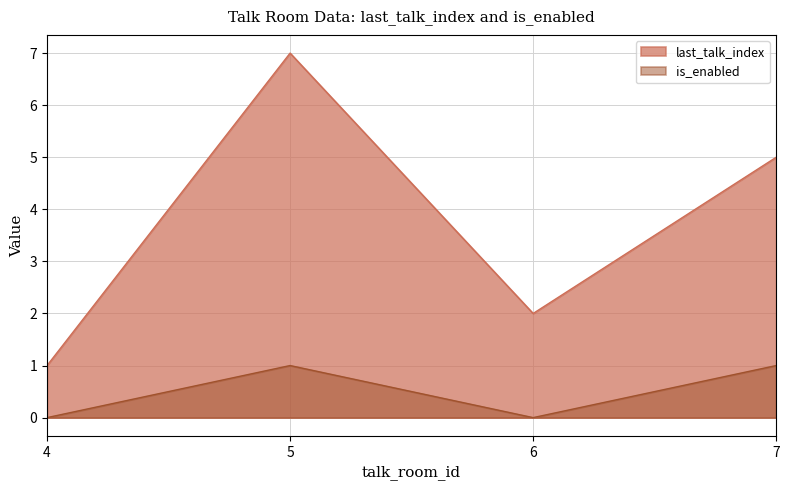

How many distinct data groups are displayed?

2